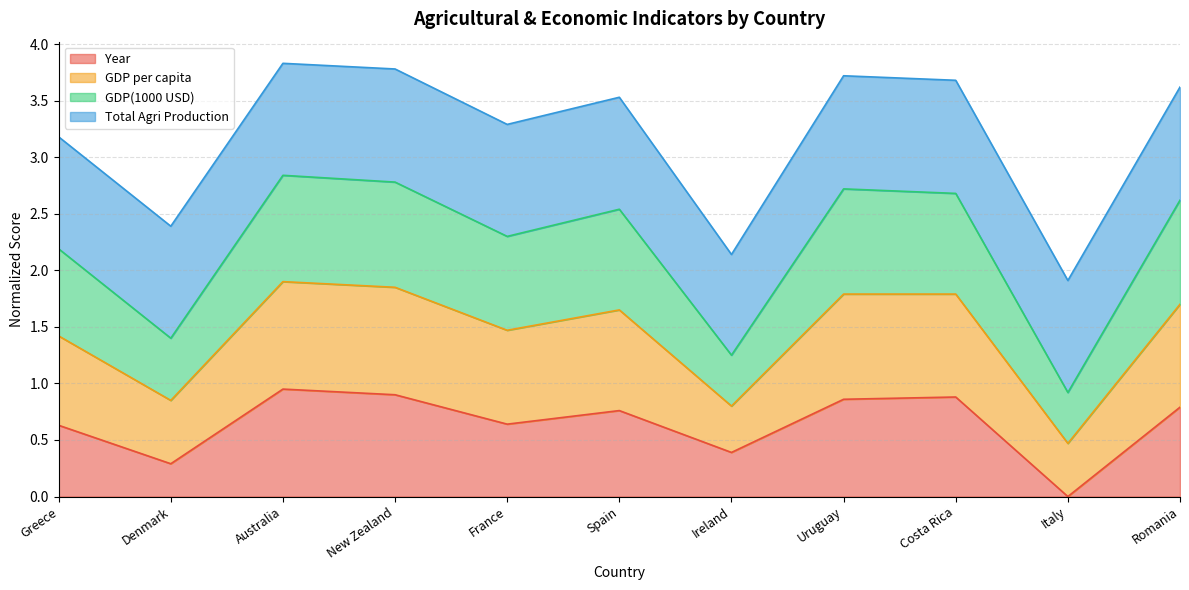

What is the difference between the highest and lowest values at Italy?

1.9